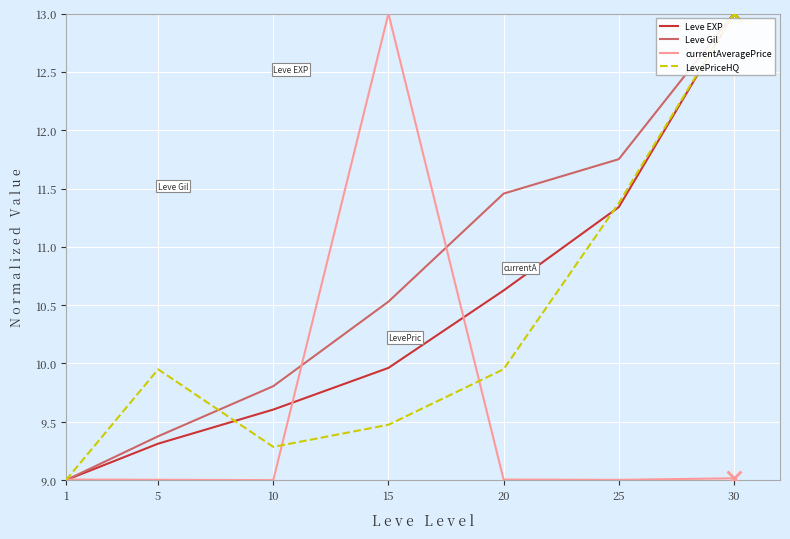

Which series changed the most between 1 and 25?

Leve Gil